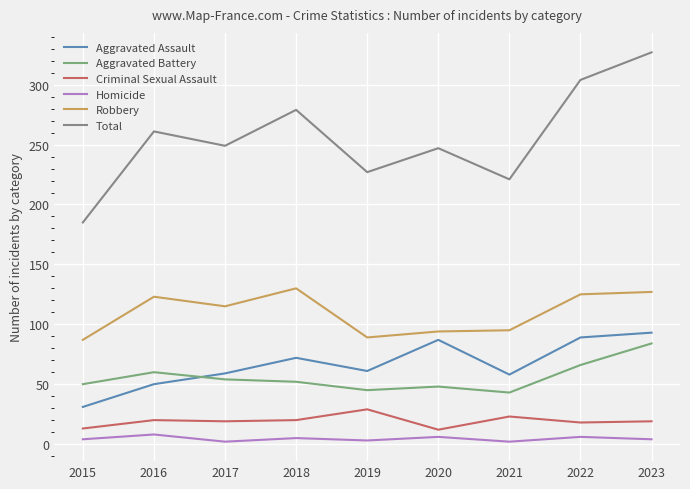

True or false: Robbery has a value of 94 at 2020.

True